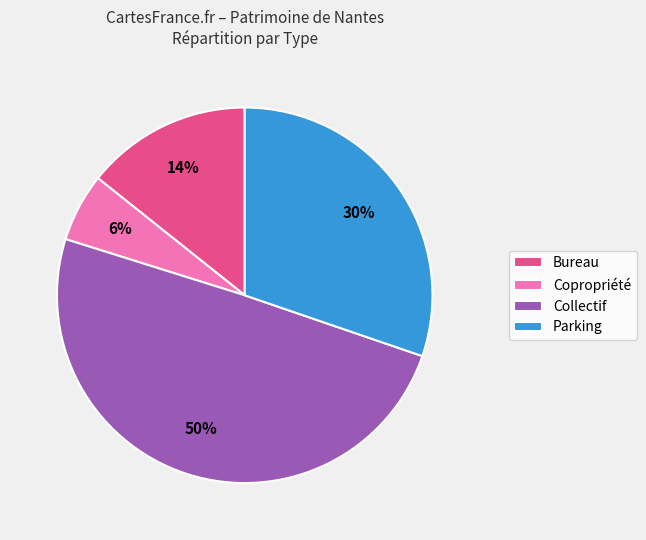

Is Parking the majority of the pie?

No